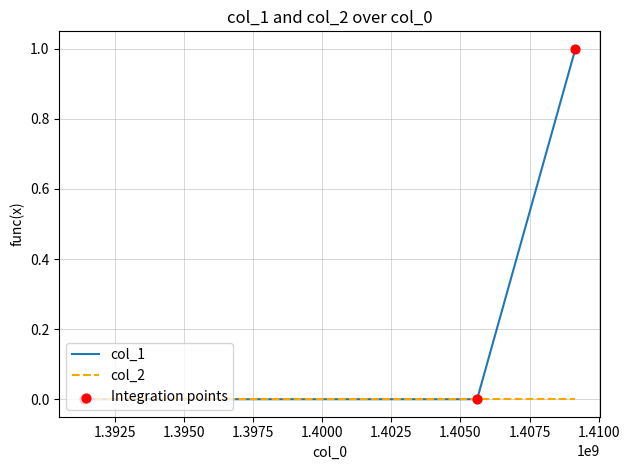

Which series has the largest range (max minus min)?

col_1